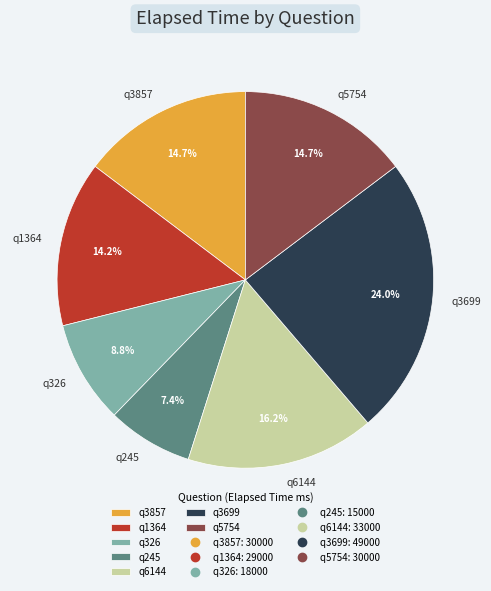

What percentage is the q326 slice, to the nearest percent?

9%